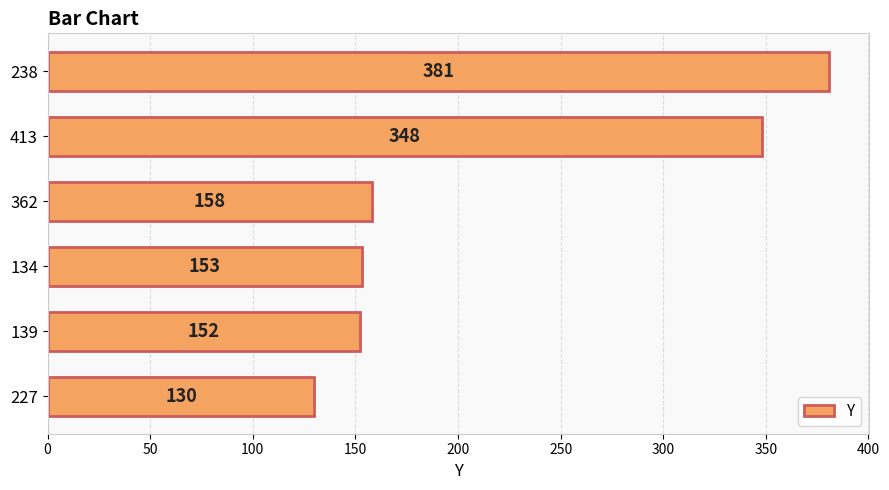

At which label is the value closest to 255?

413